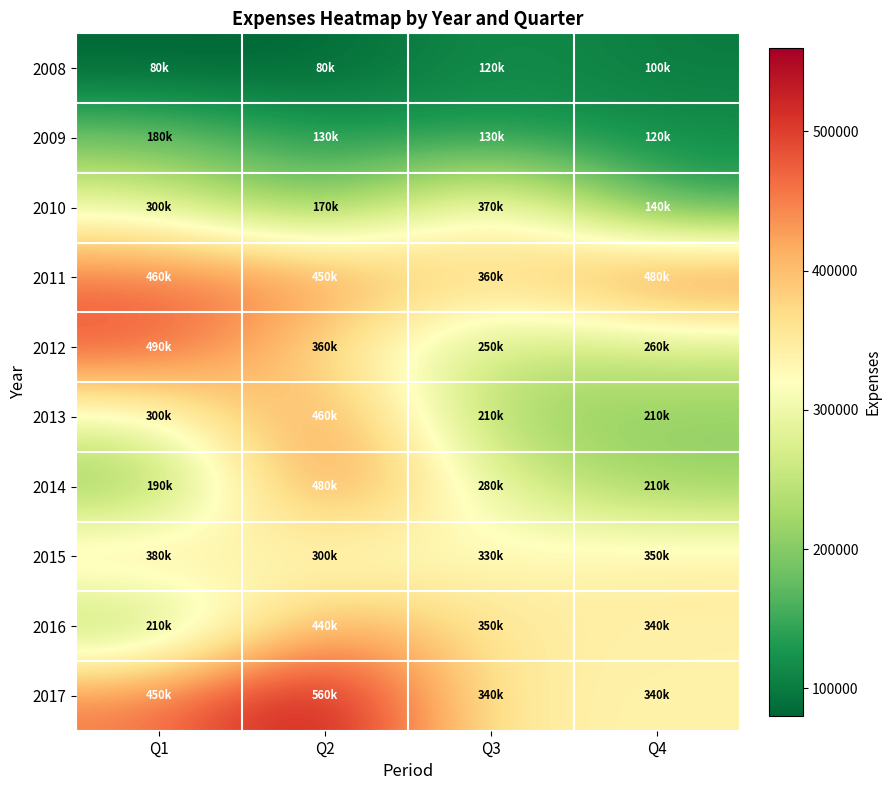

Reading left to right, transcribe all the data shown in this chart.

2008: Q1=80000	Q2=80000	Q3=120000	Q4=100000
2009: Q1=180000	Q2=130000	Q3=130000	Q4=120000
2010: Q1=300000	Q2=170000	Q3=370000	Q4=140000
2011: Q1=460000	Q2=450000	Q3=360000	Q4=480000
2012: Q1=490000	Q2=360000	Q3=250000	Q4=260000
2013: Q1=300000	Q2=460000	Q3=210000	Q4=210000
2014: Q1=190000	Q2=480000	Q3=280000	Q4=210000
2015: Q1=380000	Q2=300000	Q3=330000	Q4=350000
2016: Q1=210000	Q2=440000	Q3=350000	Q4=340000
2017: Q1=450000	Q2=560000	Q3=340000	Q4=340000